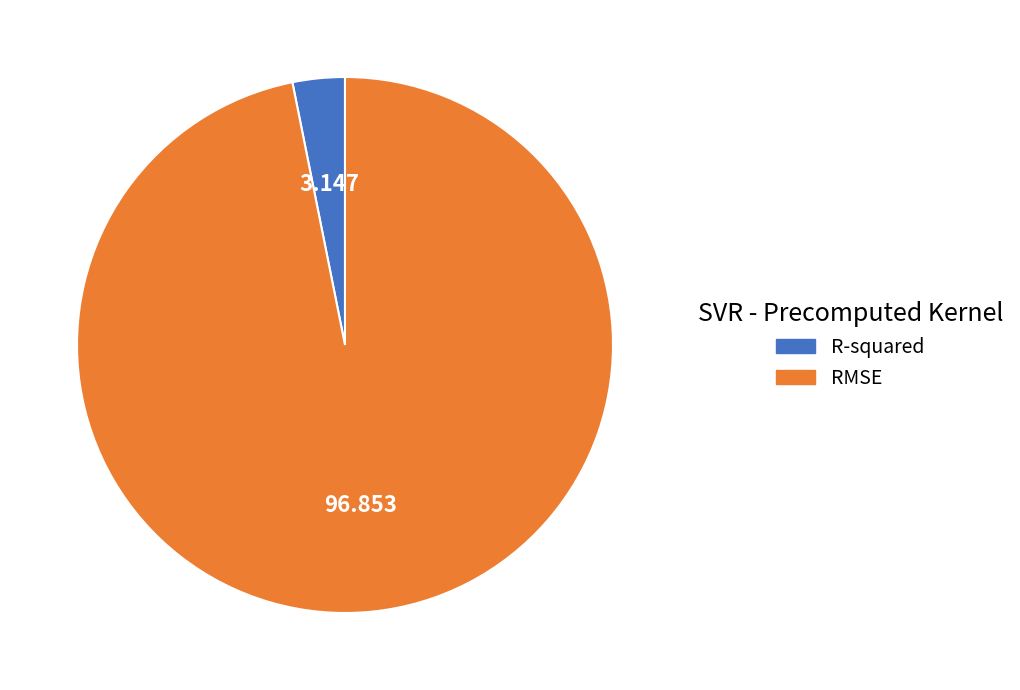

Which has a higher value, R-squared or RMSE?

RMSE